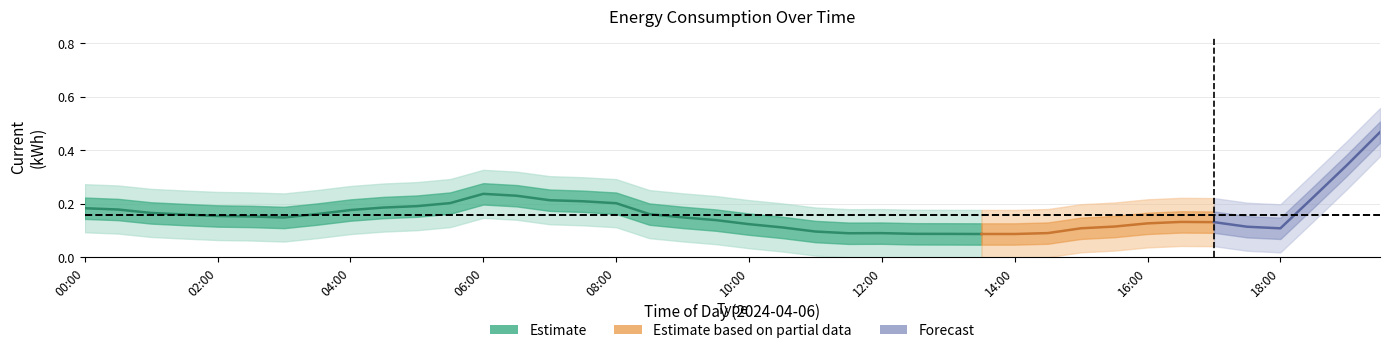

Count the values in the range 0 to 1.

40